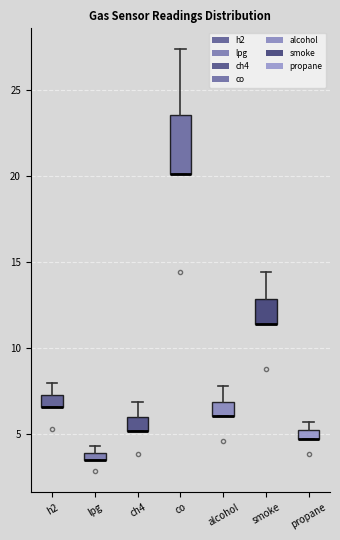

Which box is the tallest, from its lower edge to its upper edge?

co